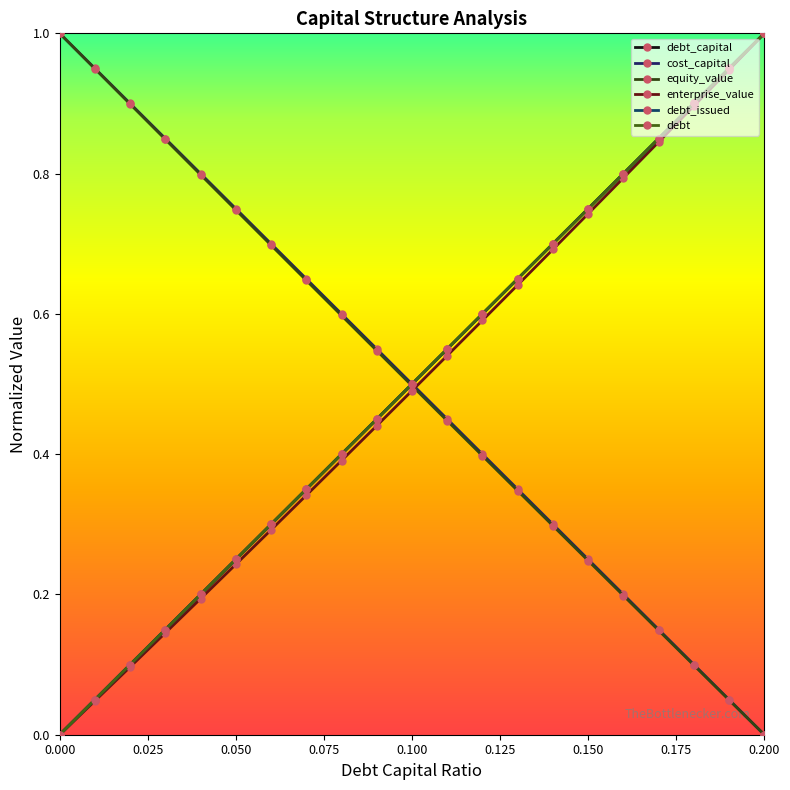

What is the value of the enterprise_value point at the 16th from the left?

0.7